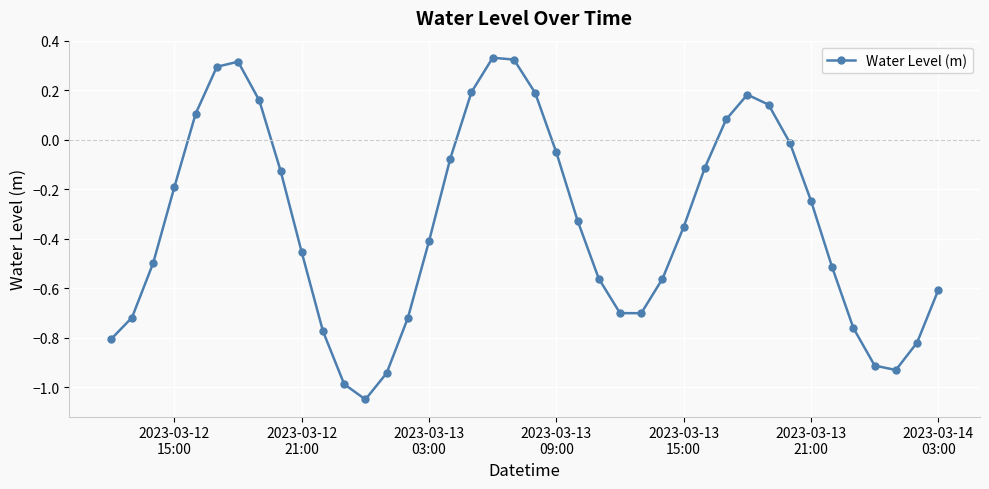

What is the difference between the maximum and minimum values?

1.4